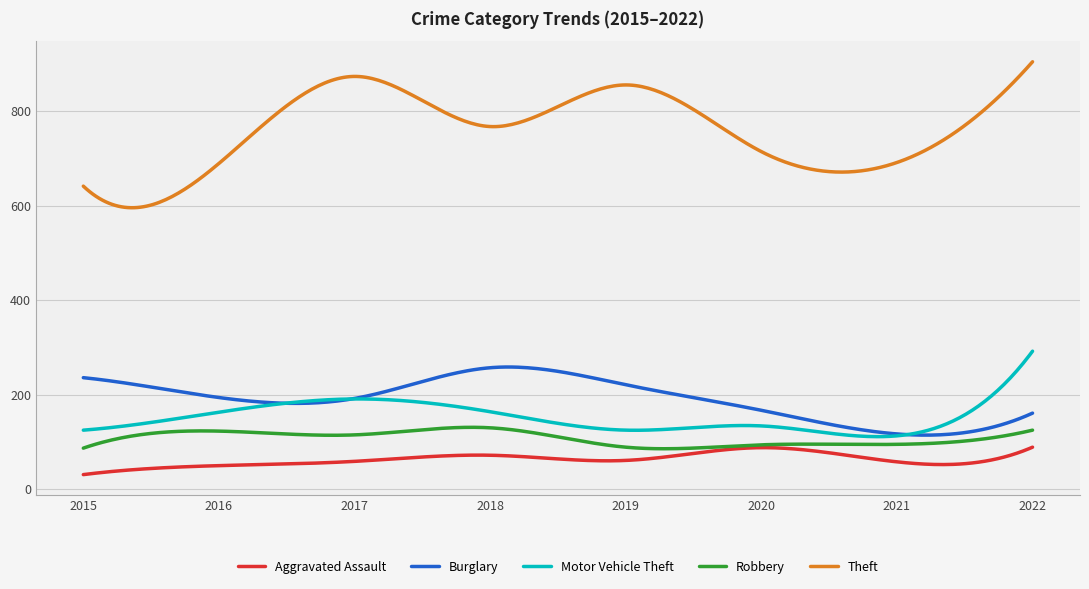

What is the sum of all Aggravated Assault values?

18881.7